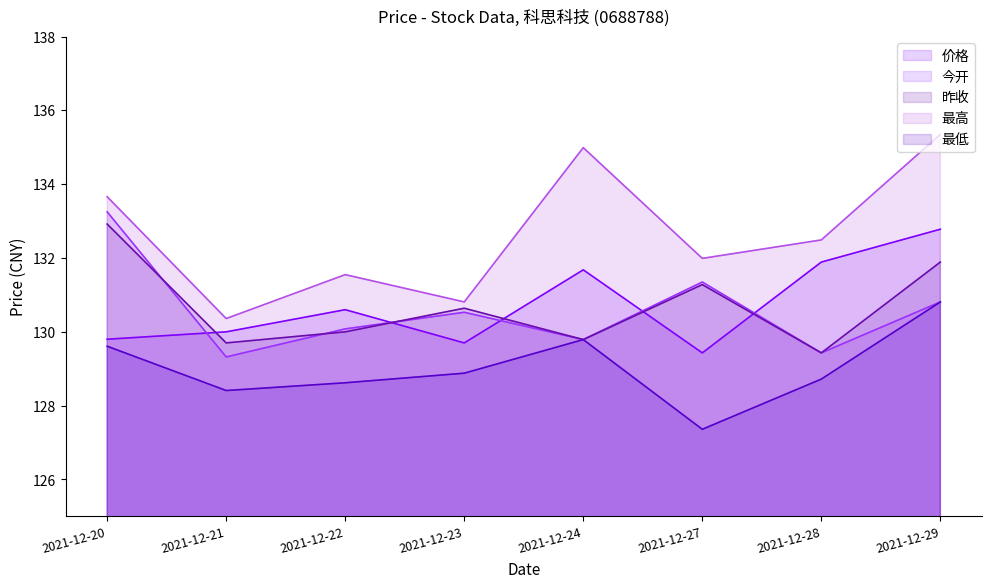

True or false: 最低 and 价格 cross at least once.

False